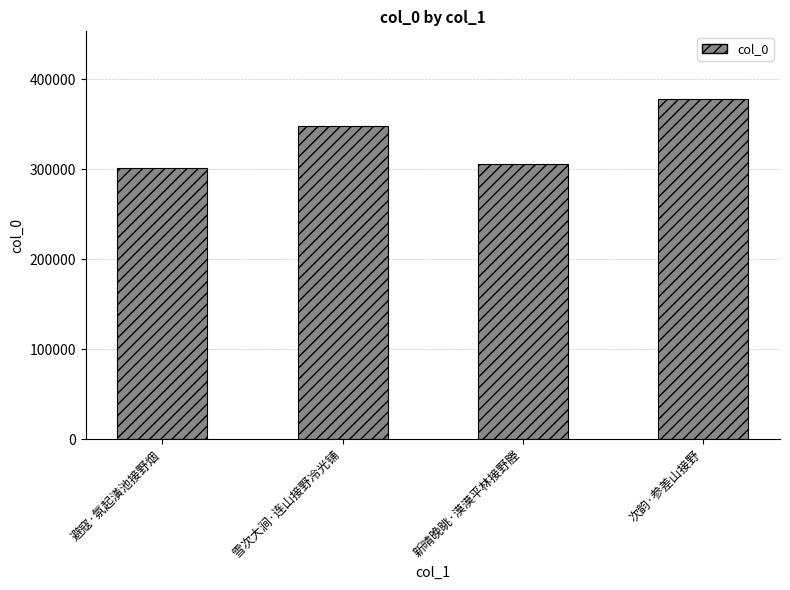

What position from the right is 新晴晚眺·漠漠平林接野塍?

2